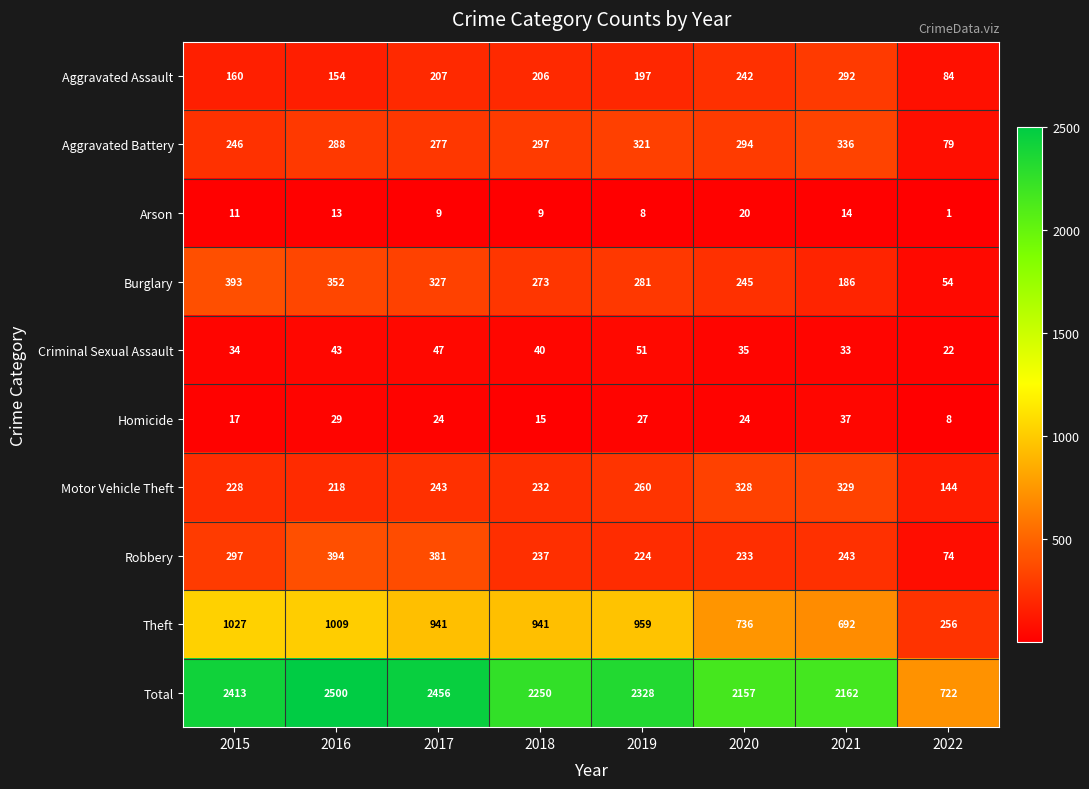

At which category is the sum across all series the highest?

2016